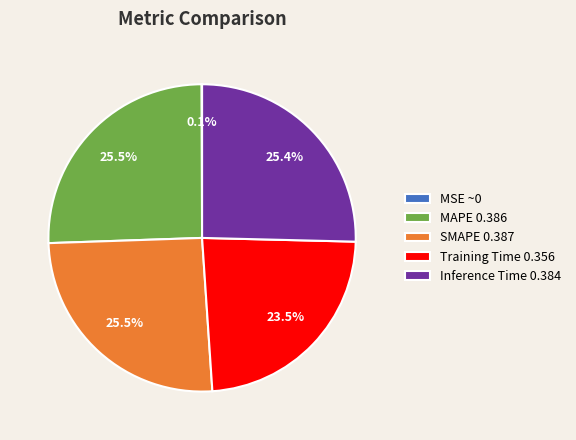

To the nearest percent, what is the difference between the Training Time and Inference Time slice percentages?

2%